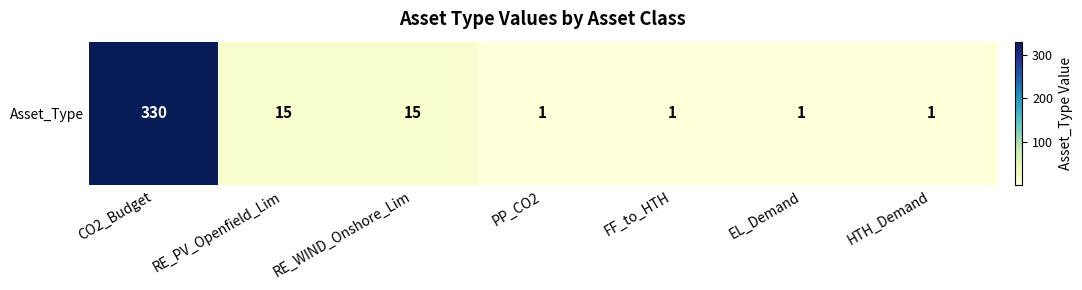

What is the difference between the second highest and second lowest values?

14